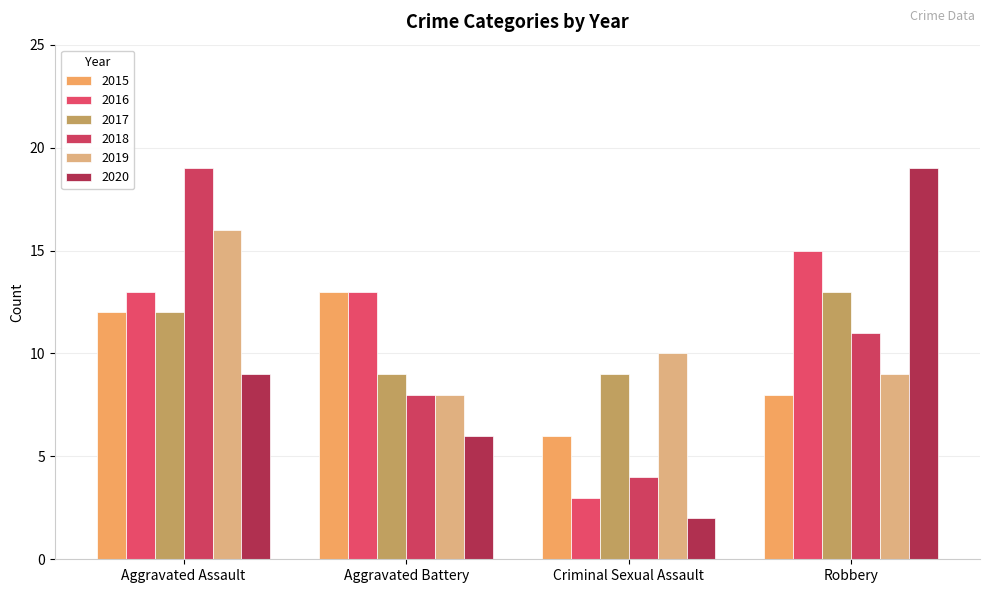

What is the value of the 2016 bar at the 4th from the left?

15